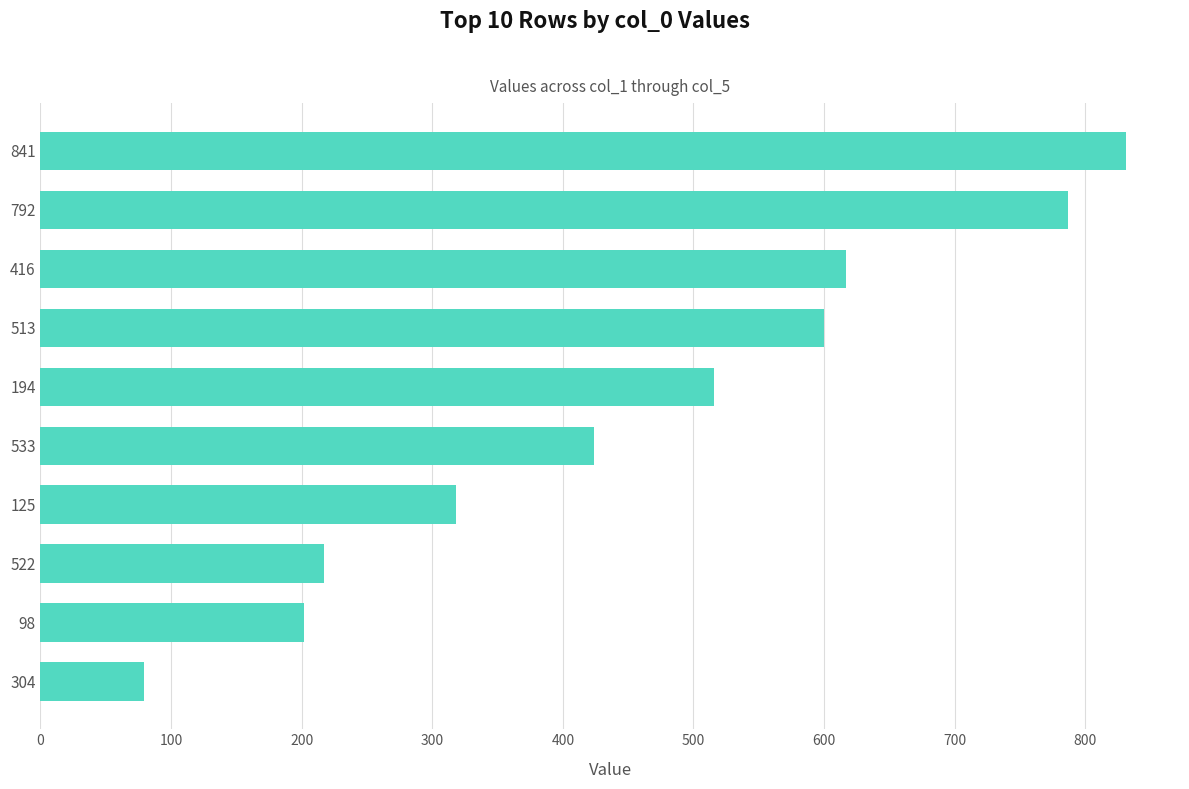

At which label is the value closest to 455?

533